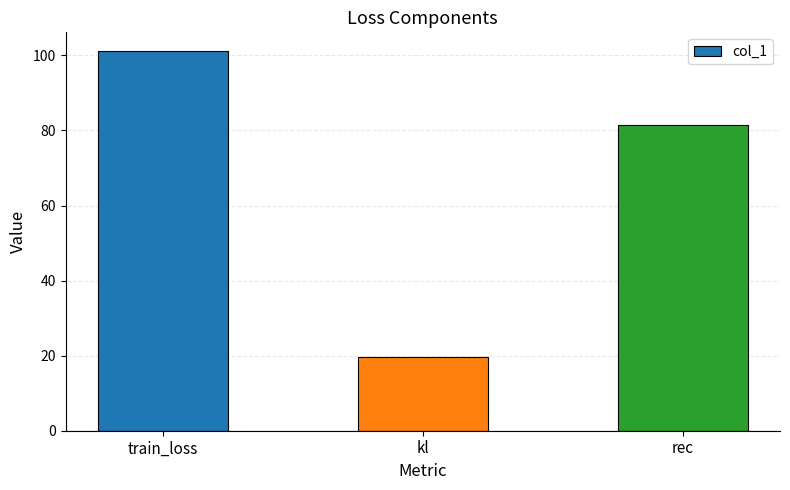

What is the change in value from train_loss to rec?

-19.6